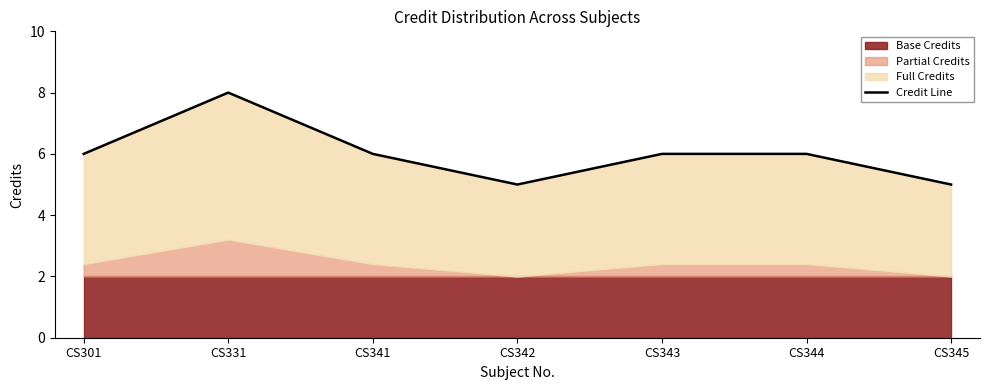

Rank the categories by value from highest to lowest.

CS331, CS301, CS341, CS343, CS344, CS342, CS345